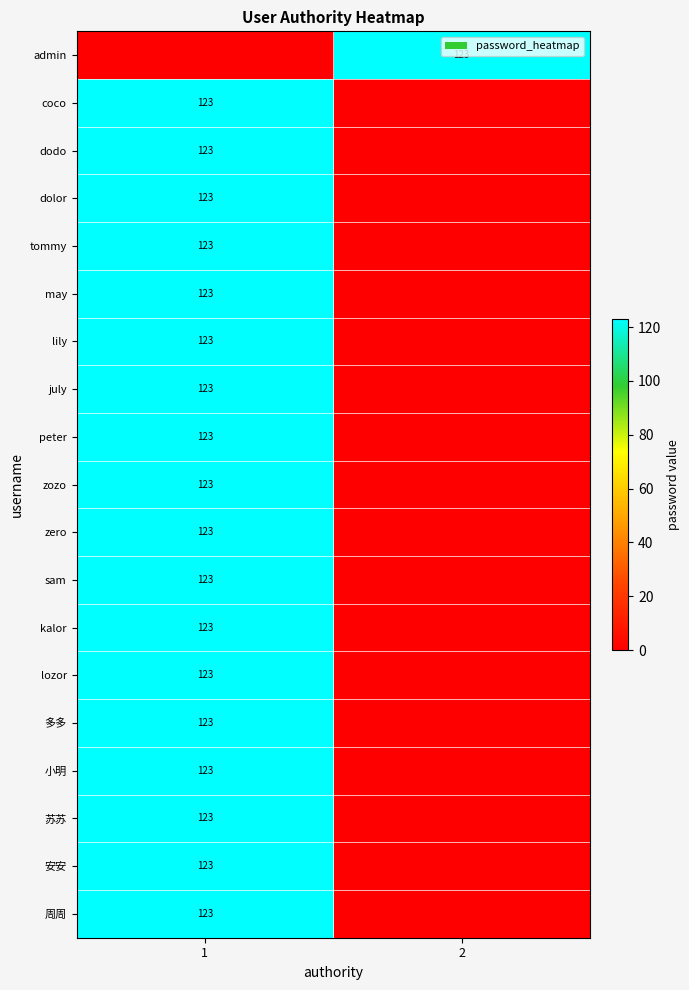

Is it true that july equals 184 at 1?

False